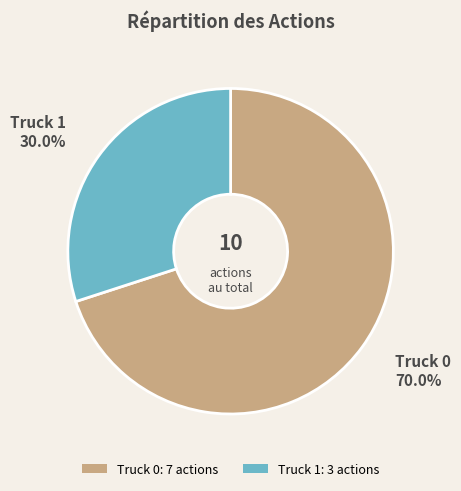

Does any single category account for the majority?

Yes